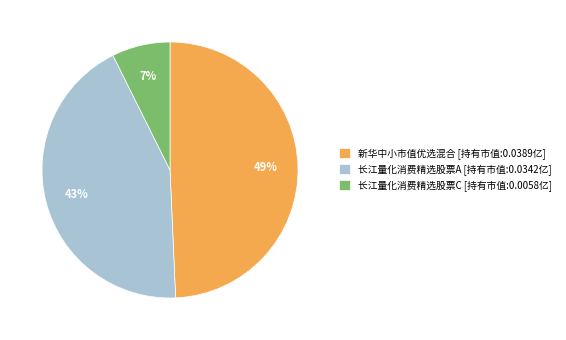

To the nearest percent, what is the combined percentage of 长江量化消费精选股票A and 新华中小市值优选混合?

93%